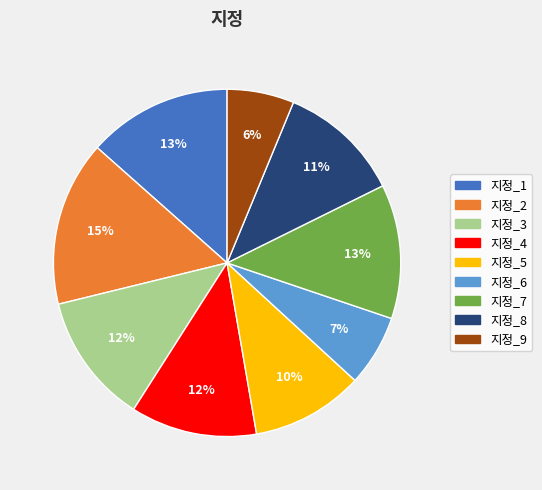

To the nearest percent, what is the difference between the largest and smallest slice percentages?

9%